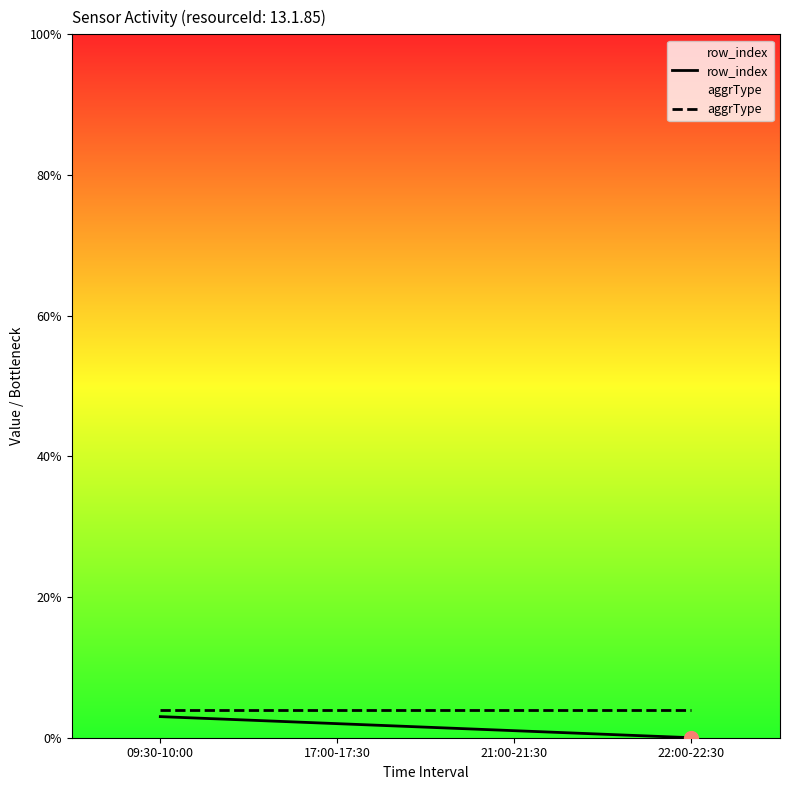

Reading left to right, what are all the values shown in this chart?

row_index: 3	2	1	0
aggrType: 4	4	4	4